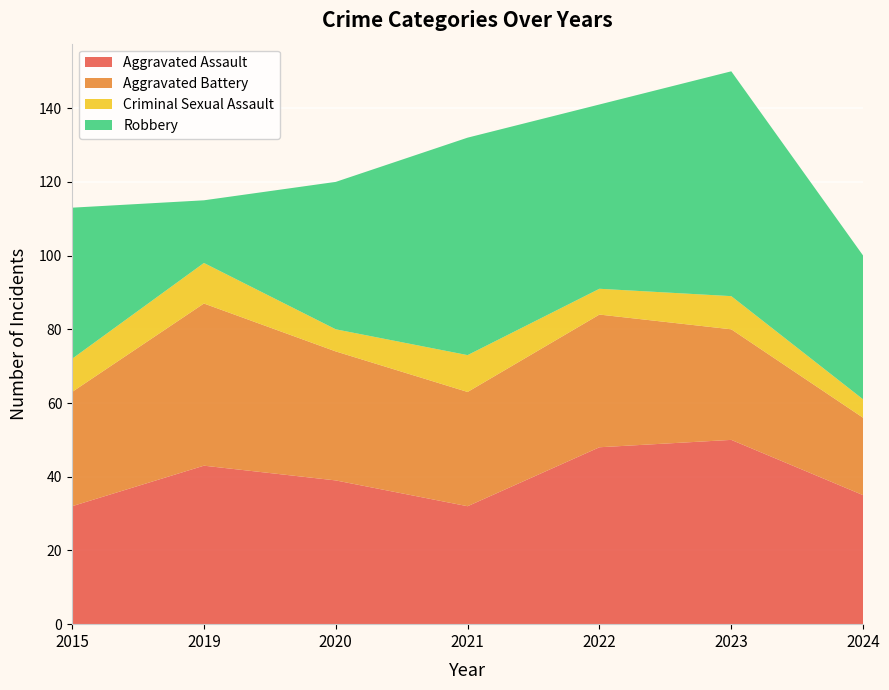

Reading right to left, list all the values displayed in this chart.

Aggravated Assault: 35	50	48	32	39	43	32
Aggravated Battery: 21	30	36	31	35	44	31
Criminal Sexual Assault: 5	9	7	10	6	11	9
Robbery: 39	61	50	59	40	17	41